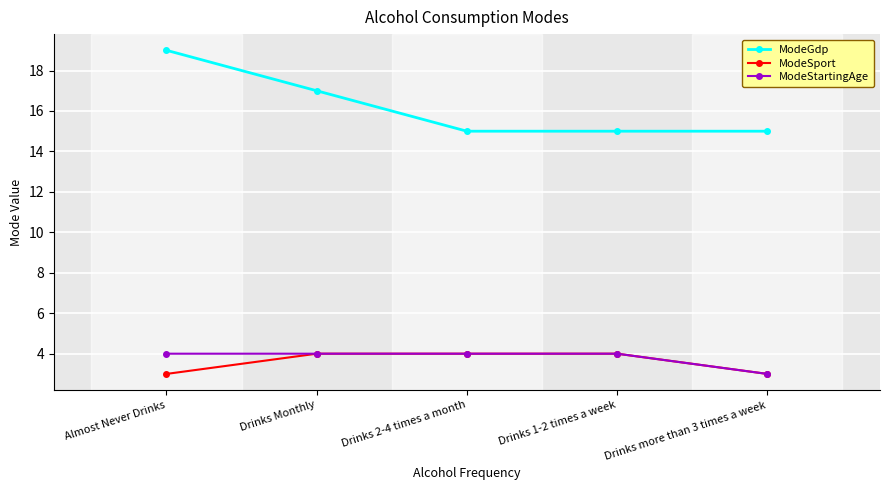

At how many categories does at least one series exceed 4?

5